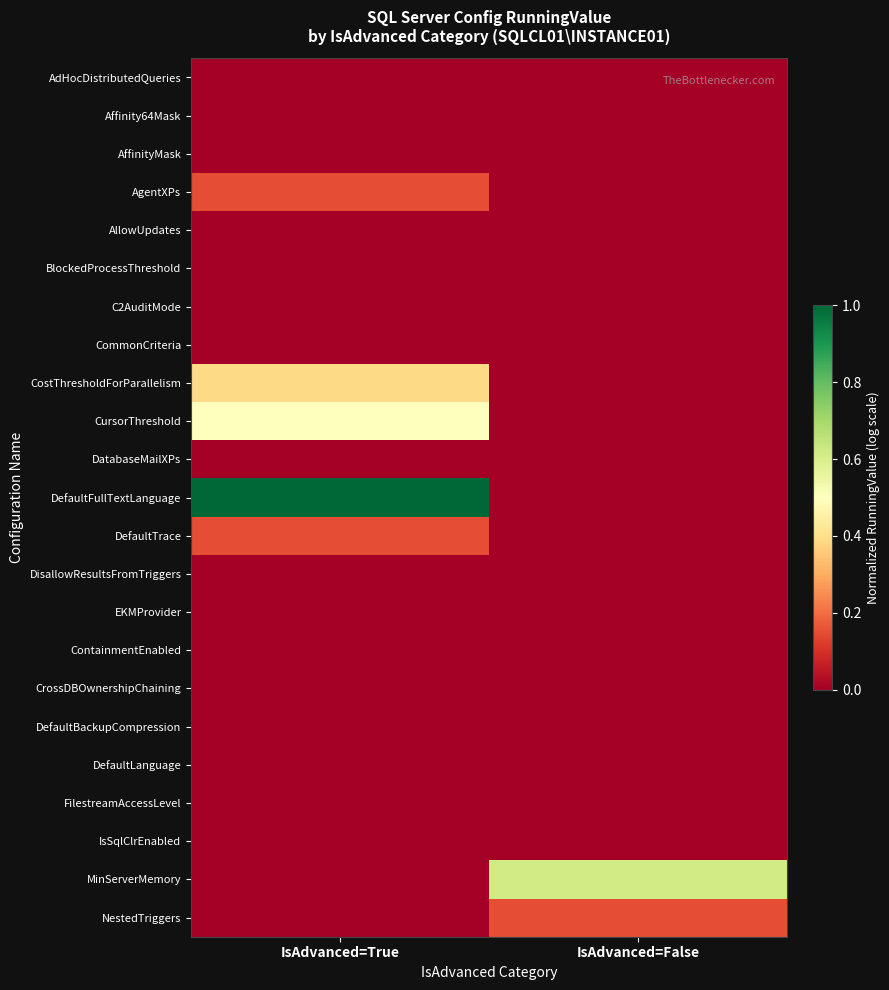

Which series has the largest range (max minus min)?

DefaultFullTextLanguage